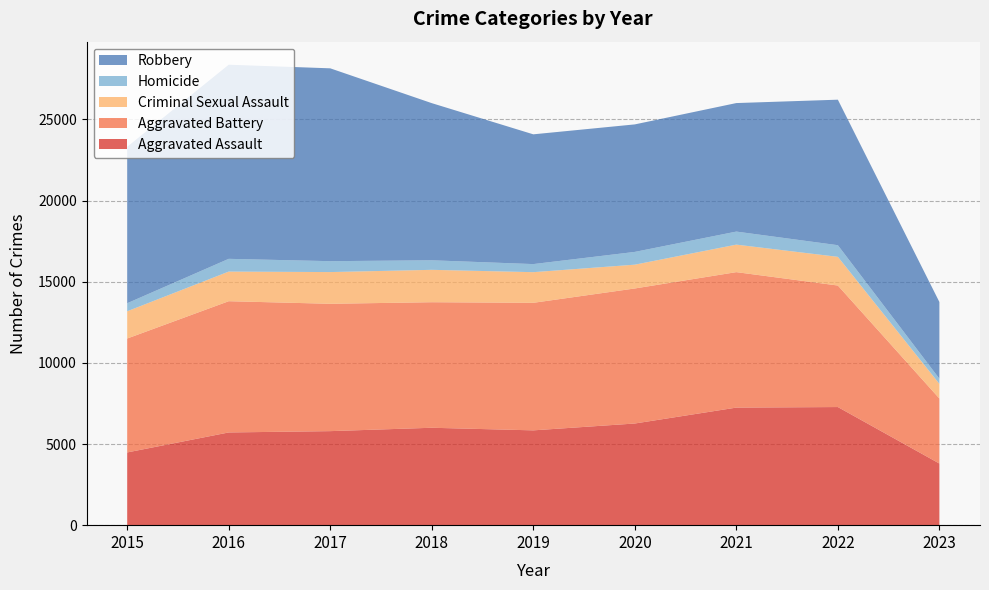

Reading left to right, transcribe all the data shown in this chart.

Aggravated Assault: 4480	5712	5793	6001	5841	6263	7243	7277	3797
Aggravated Battery: 7018	8085	7845	7734	7857	8319	8345	7486	4006
Criminal Sexual Assault: 1679	1825	1954	1995	1888	1466	1695	1767	903
Homicide: 496	786	672	589	498	787	804	718	318
Robbery: 9638	11960	11880	9680	7994	7855	7917	8964	4724